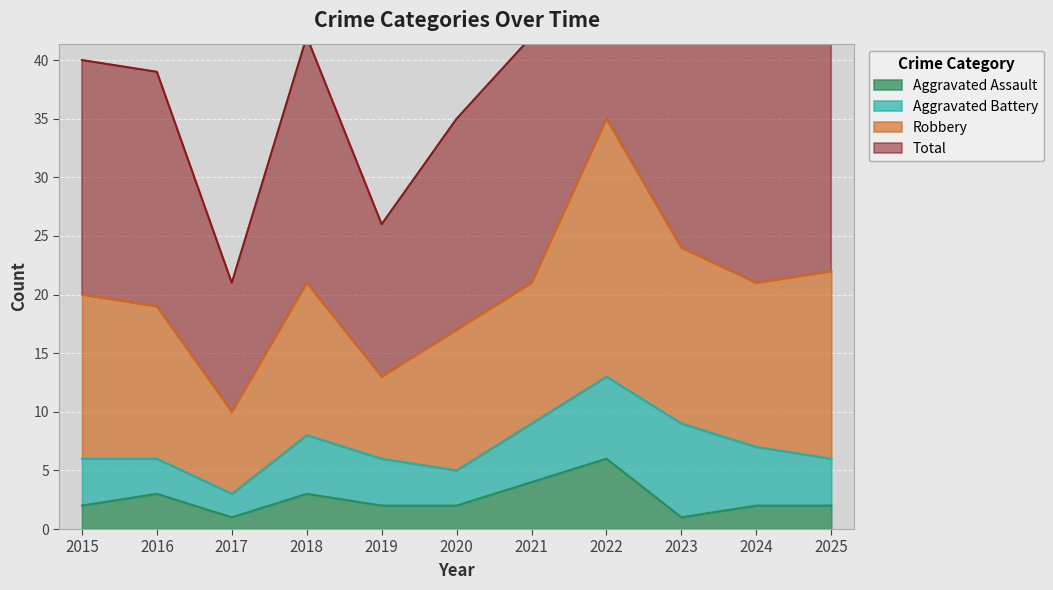

The Aggravated Assault series shows 2 at 2020. True or false?

True